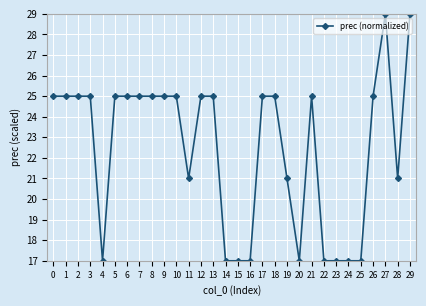

How many categories are shown in the chart?

30